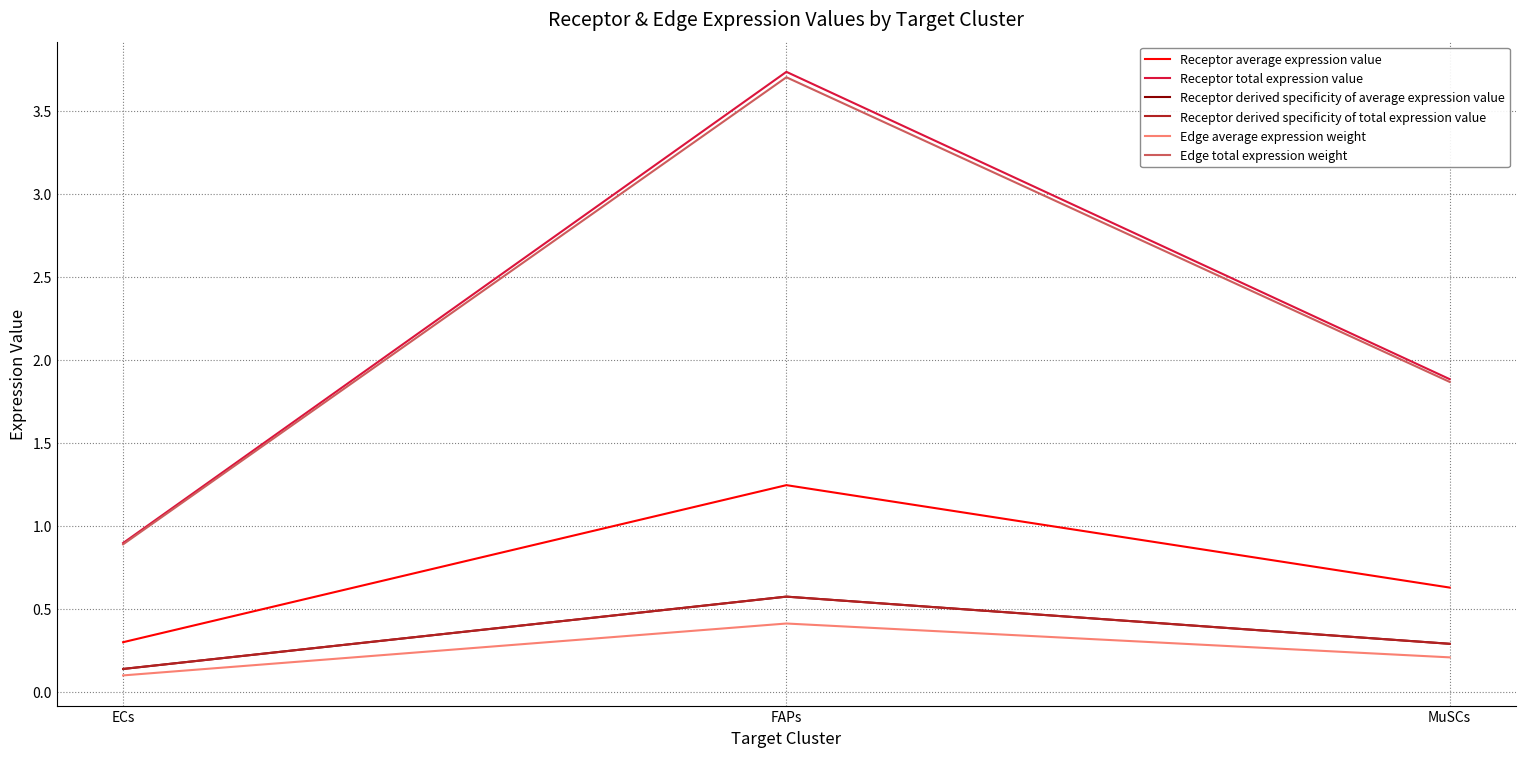

Does the chart have visible grid lines?

Yes